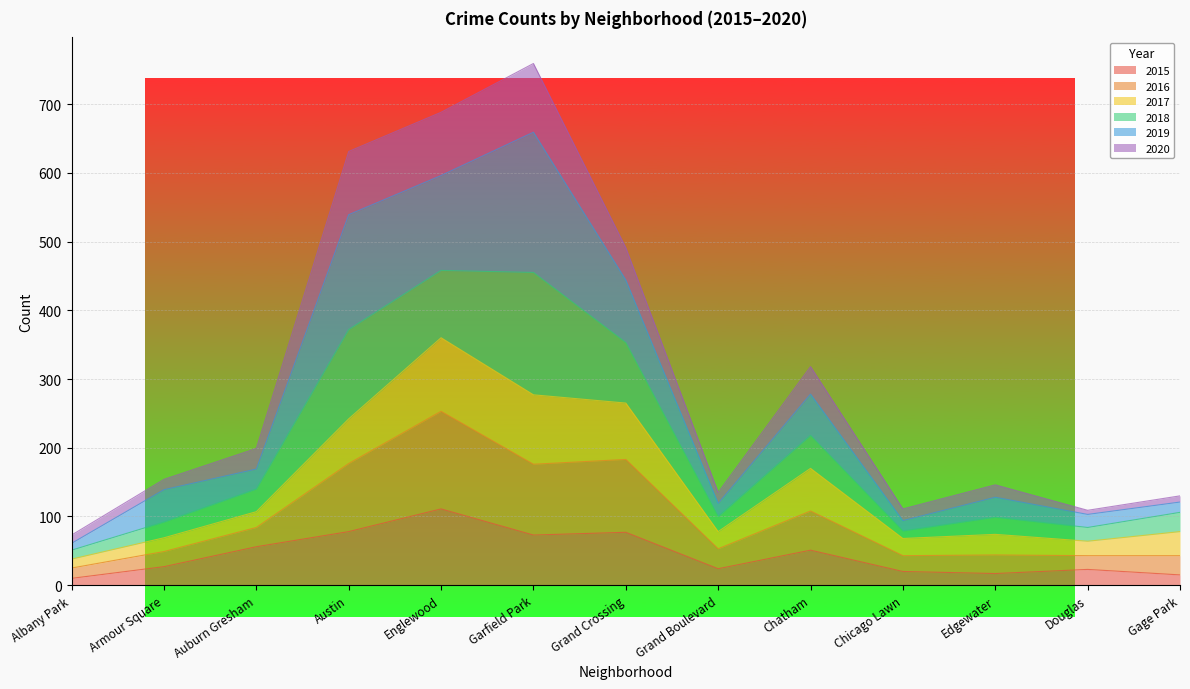

What is the difference between the maximum and second lowest values in the 2020 series?

650